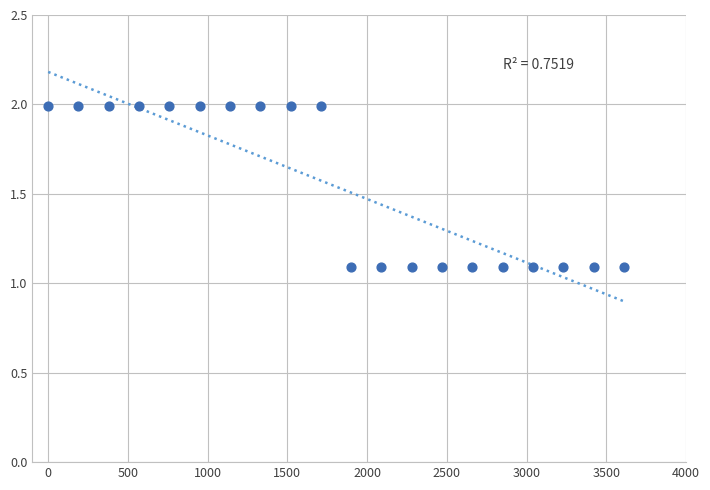

What is the range of Y values (max minus min)?

0.9